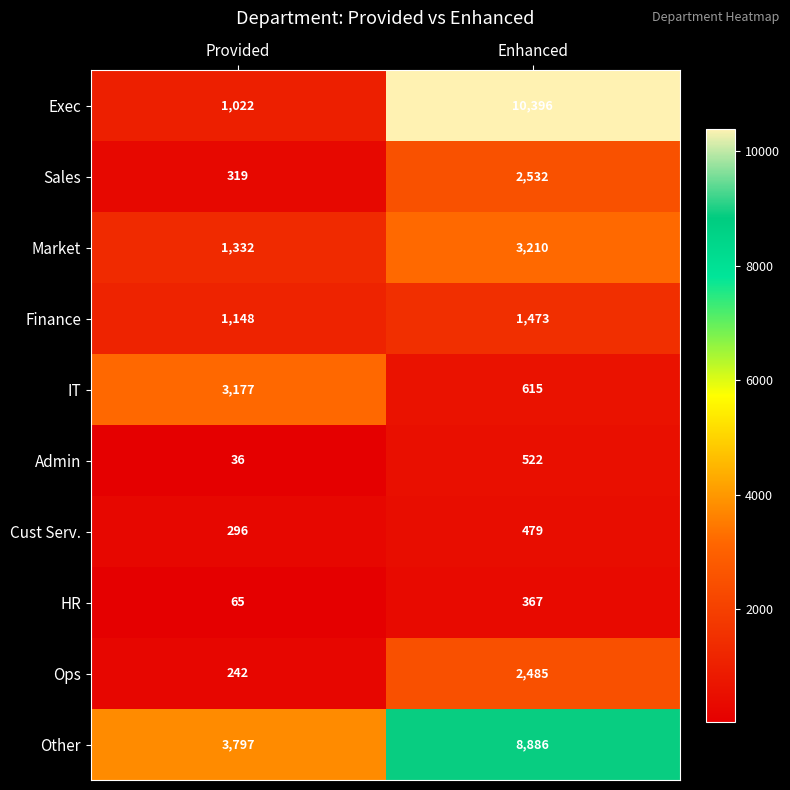

What value does the Ops series have at Provided, to the nearest 10?

240